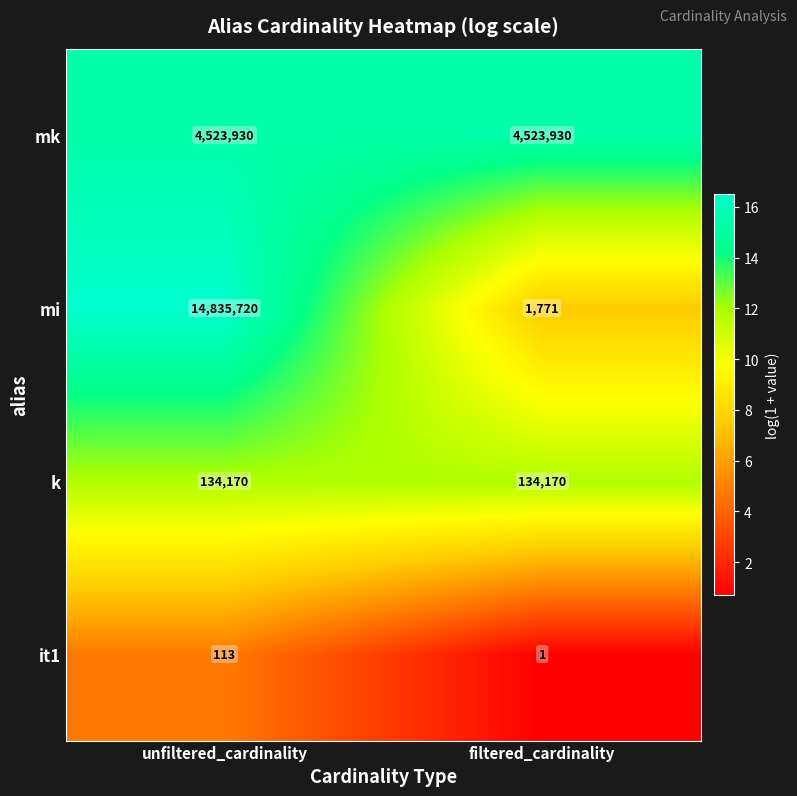

The mi series shows 817 at filtered_cardinality. True or false?

False